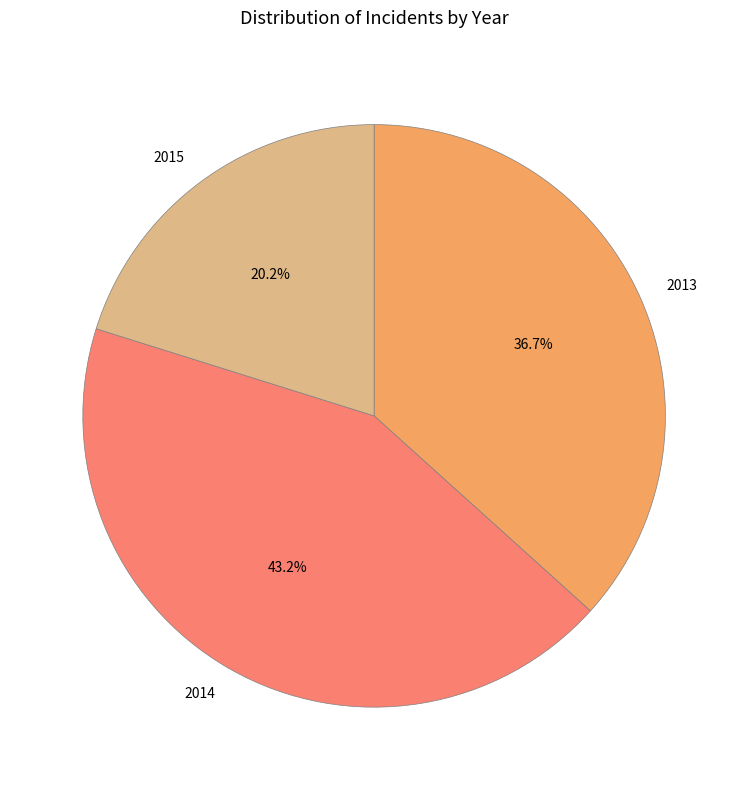

Which has a higher value, 2015 or 2013?

2013